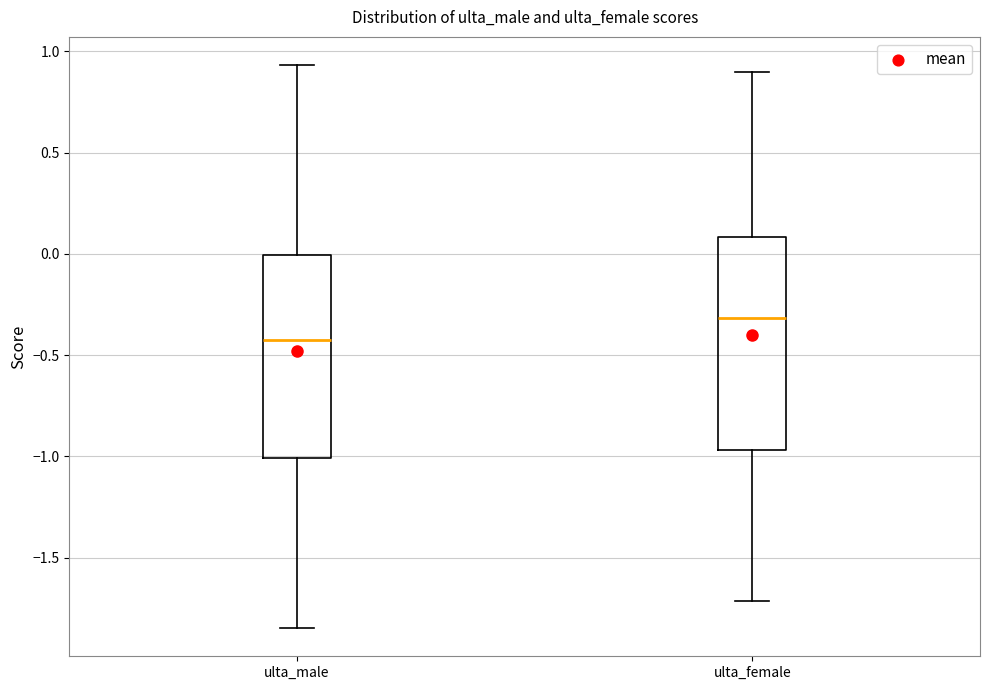

Reading left to right, transcribe this box plot: for each box, give where its median line is, the range the box spans, and where its two whiskers end, as read against the y-axis. The values are not printed on the chart, so give them approximately, as read against the axis.

ulta_male: median -0.40, box -1.00 to 0.00, whiskers -1.85 to 0.95
ulta_female: median -0.30, box -0.95 to 0.10, whiskers -1.70 to 0.90